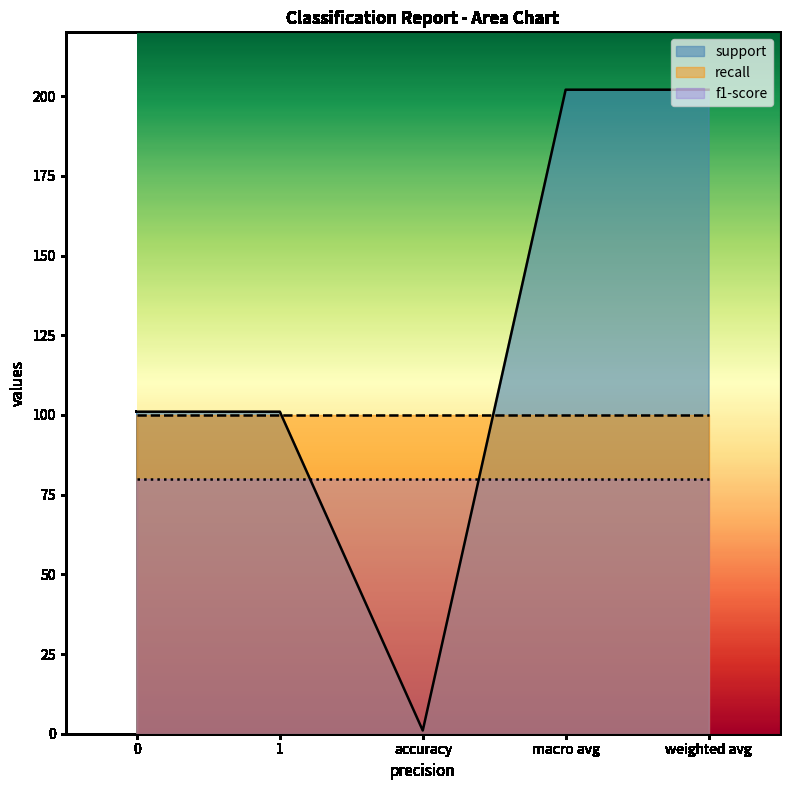

Reading left to right, transcribe all the data shown in this chart.

support: 0=101	1=101	accuracy=1	macro avg=202	weighted avg=202
recall: 0=1	1=1	accuracy=1	macro avg=1	weighted avg=1
f1-score: 0=1	1=1	accuracy=1	macro avg=1	weighted avg=1